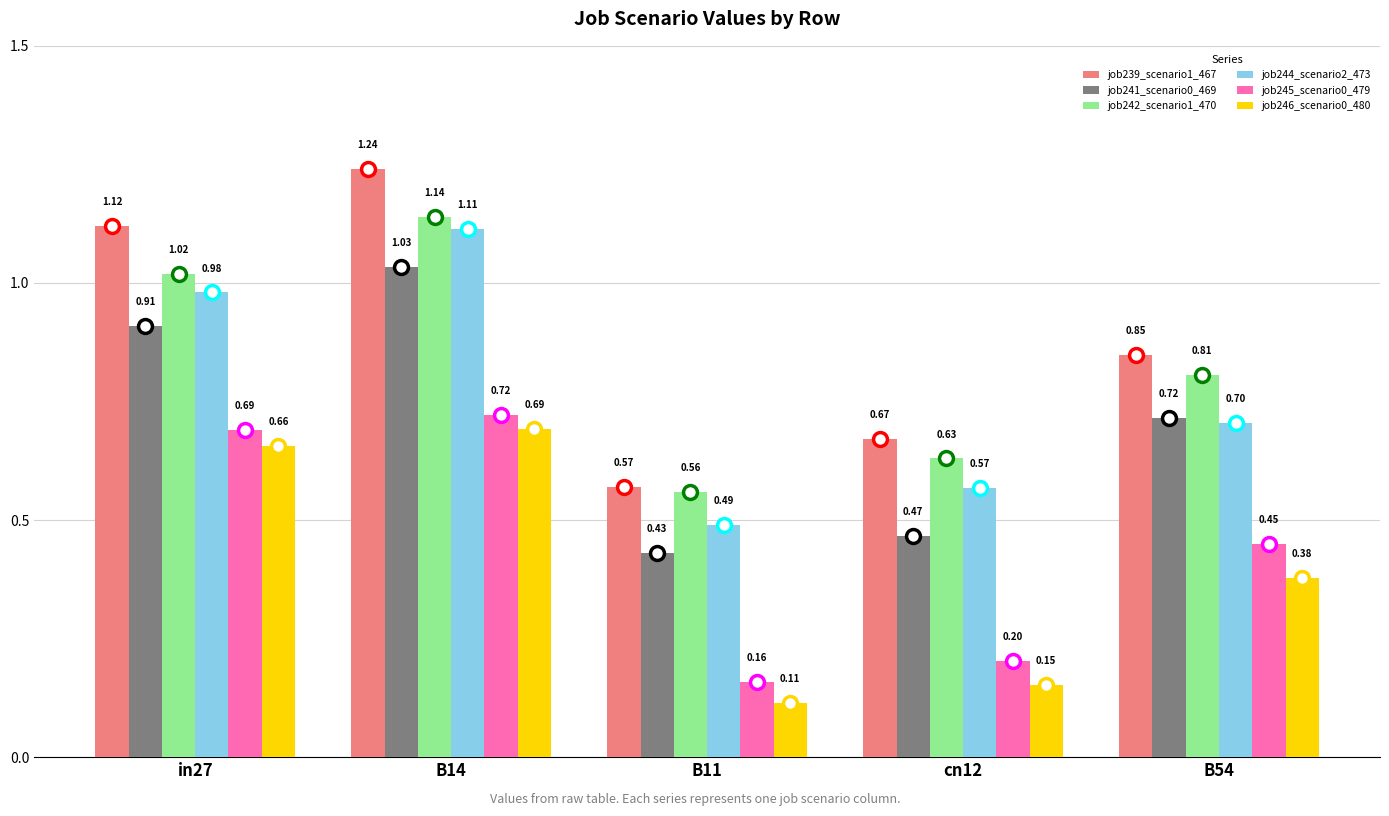

Rank the series by their maximum value, from lowest to highest.

job246_scenario0_480, job245_scenario0_479, job241_scenario0_469, job244_scenario2_473, job242_scenario1_470, job239_scenario1_467